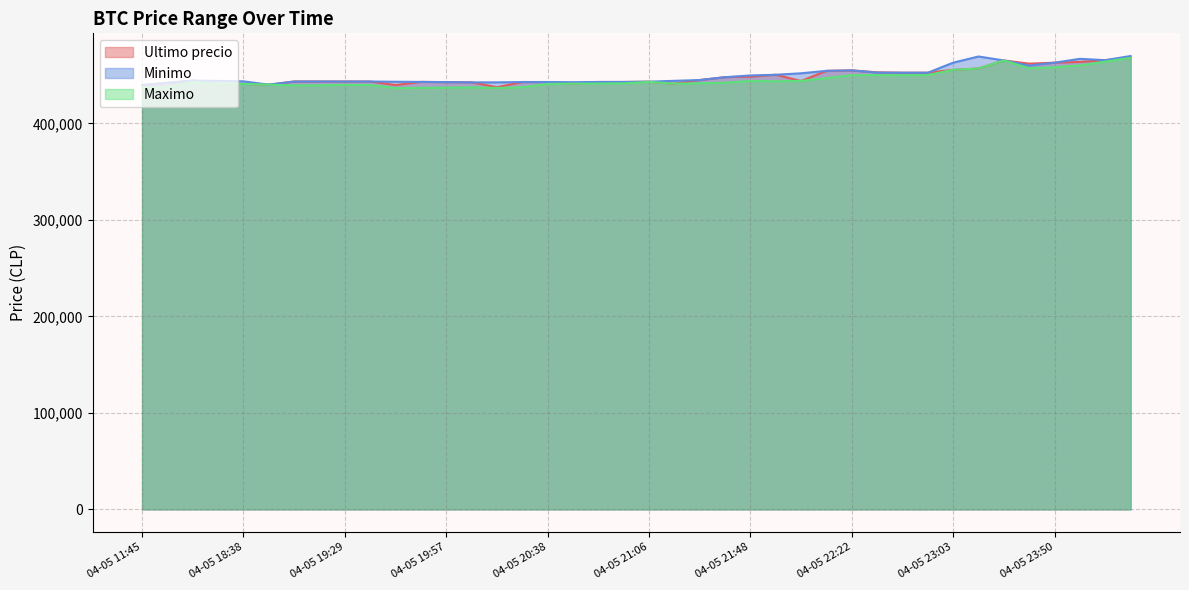

True or false: Minimo has a value of 302386 at 04-05 22:01.

False